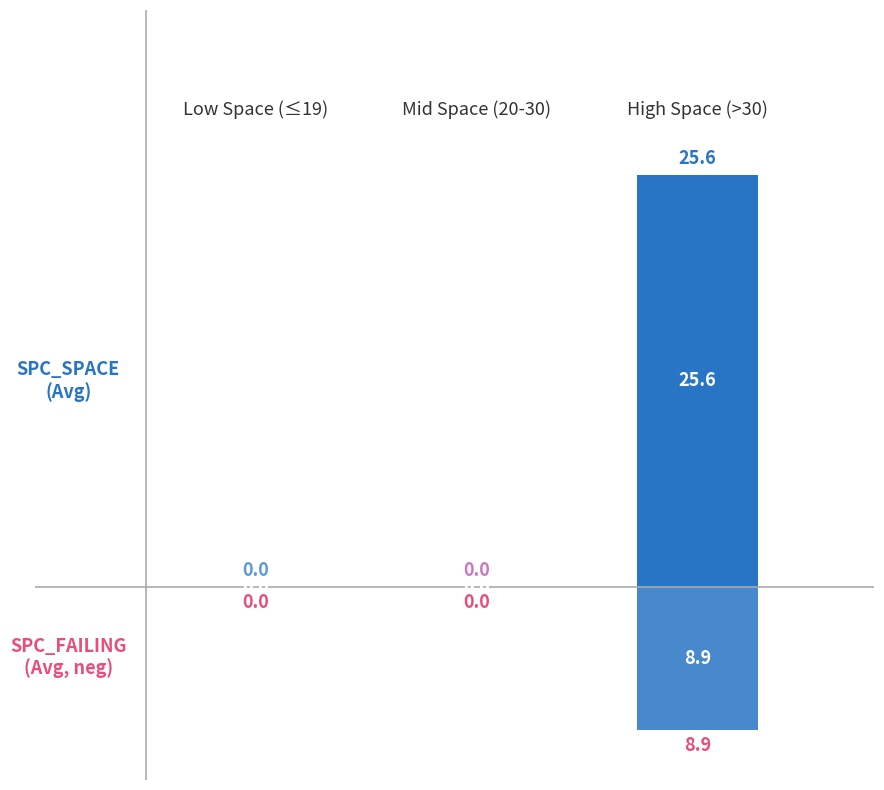

What are all the series names shown in the legend?

SPC_SPACE (avg), SPC_FAILING_ONLY (avg, neg)